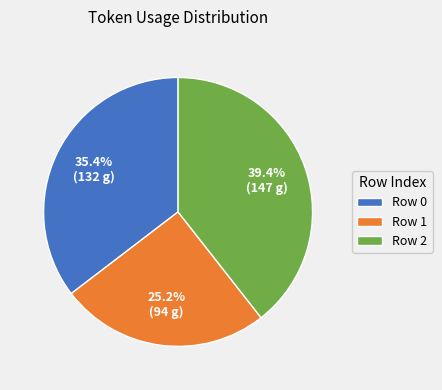

Rank the categories by value from lowest to highest.

Row 1, Row 0, Row 2